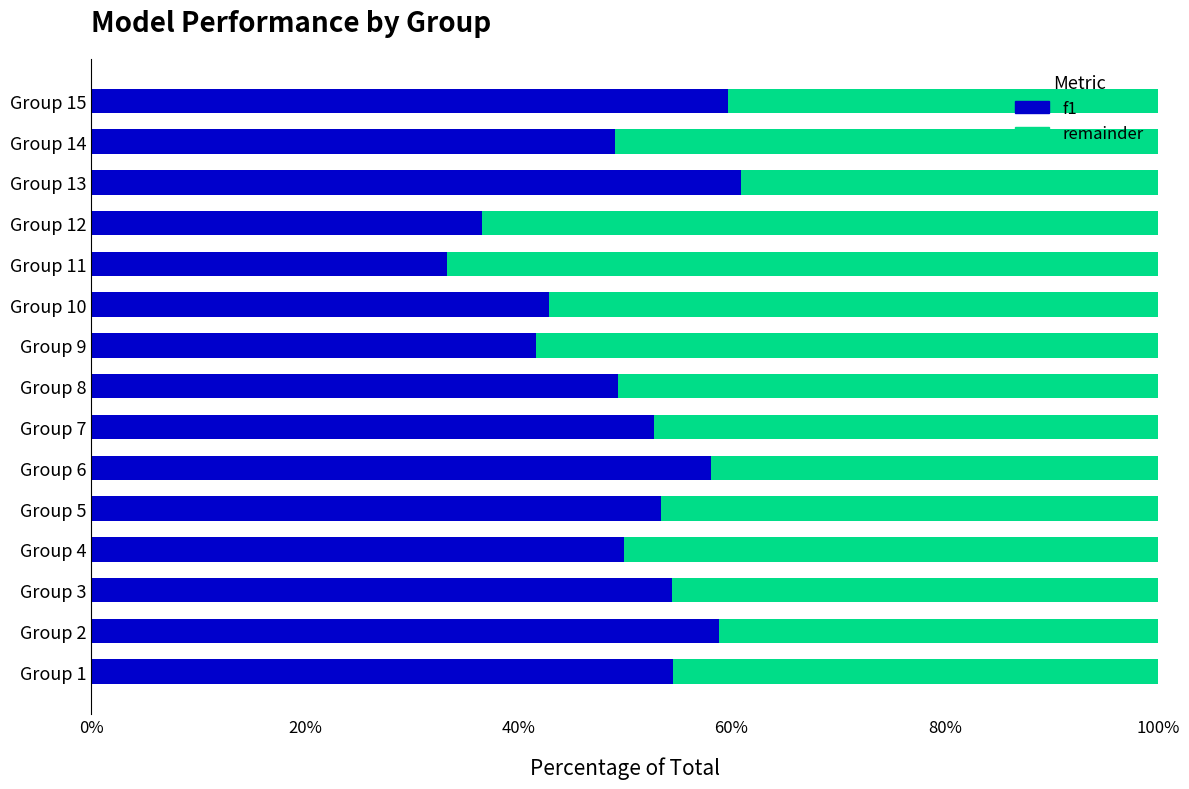

What are all the series names shown in the legend?

f1, remainder